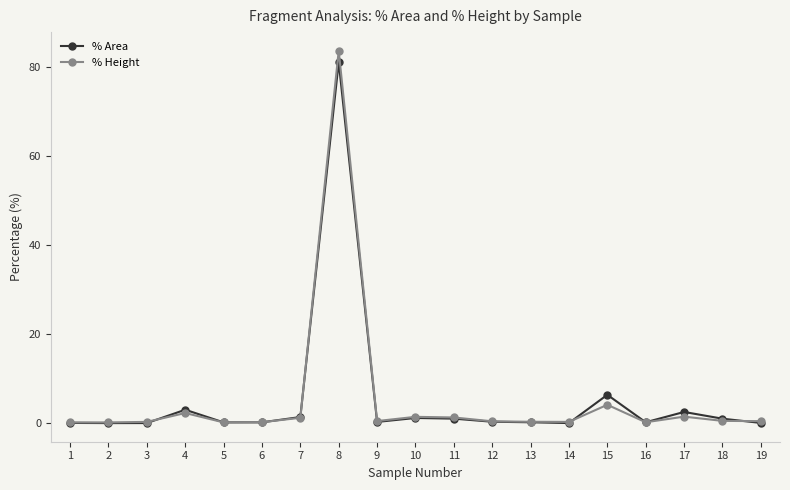

Which series has the widest spread of values?

% Height